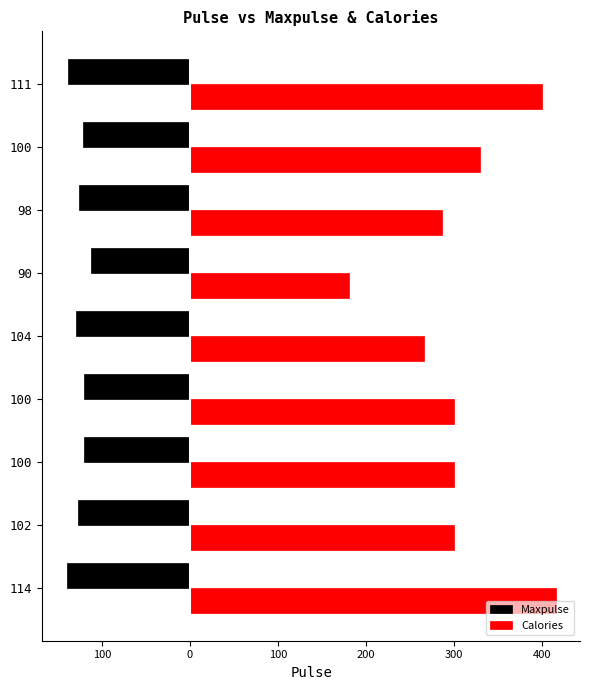

What are all the series names shown in the legend?

Maxpulse, Calories